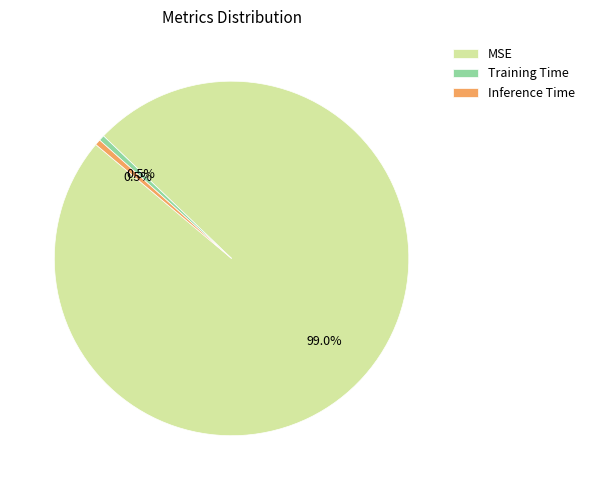

Which slice represents more than half of the pie?

MSE